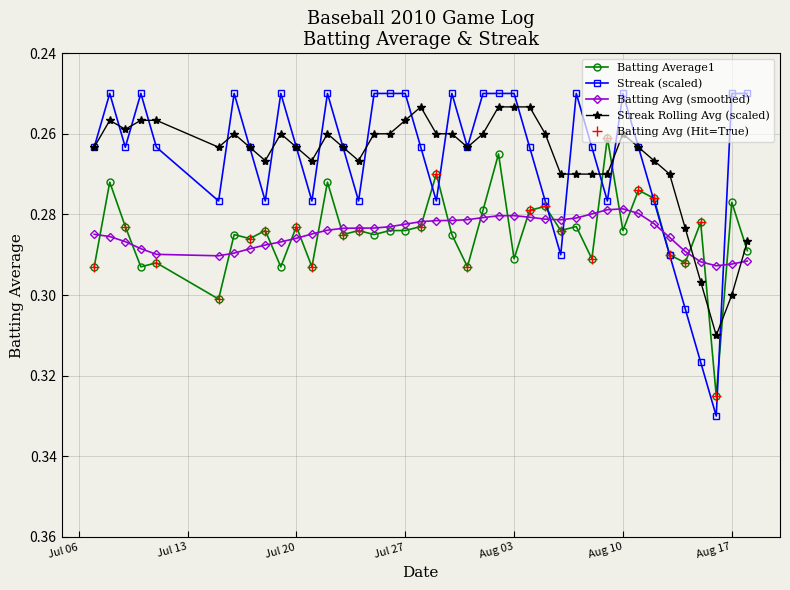

True or false: Streak (scaled) and Batting Avg (smoothed) intersect in this chart.

True